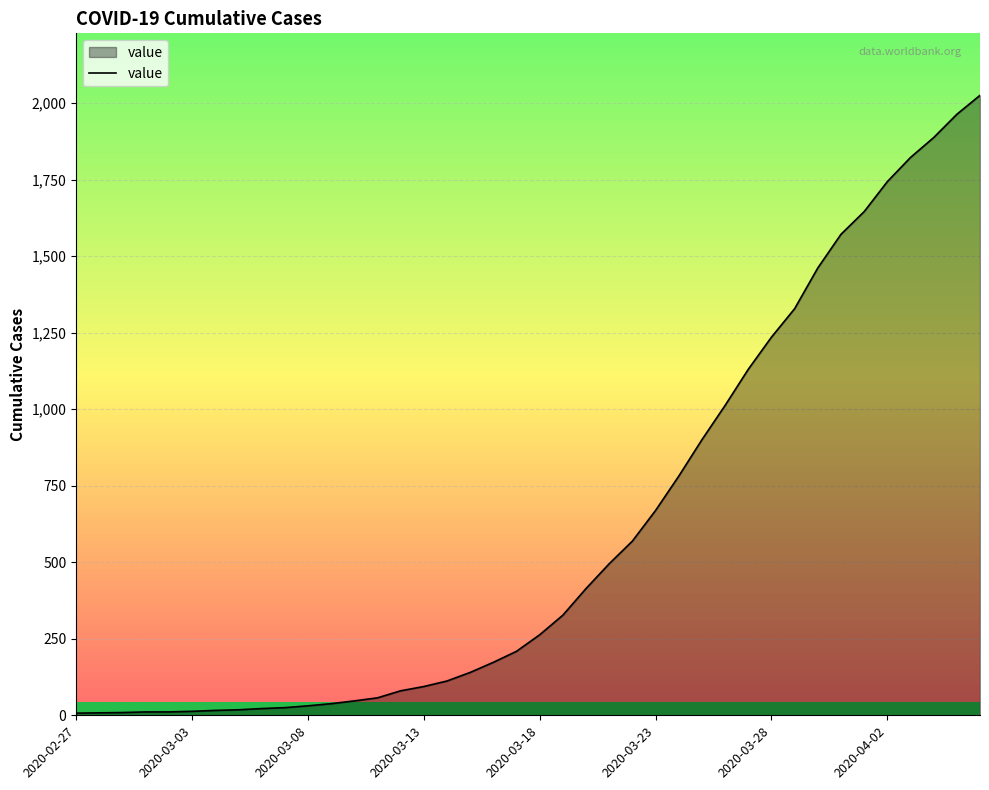

What is the difference between the maximum and minimum values?

2018